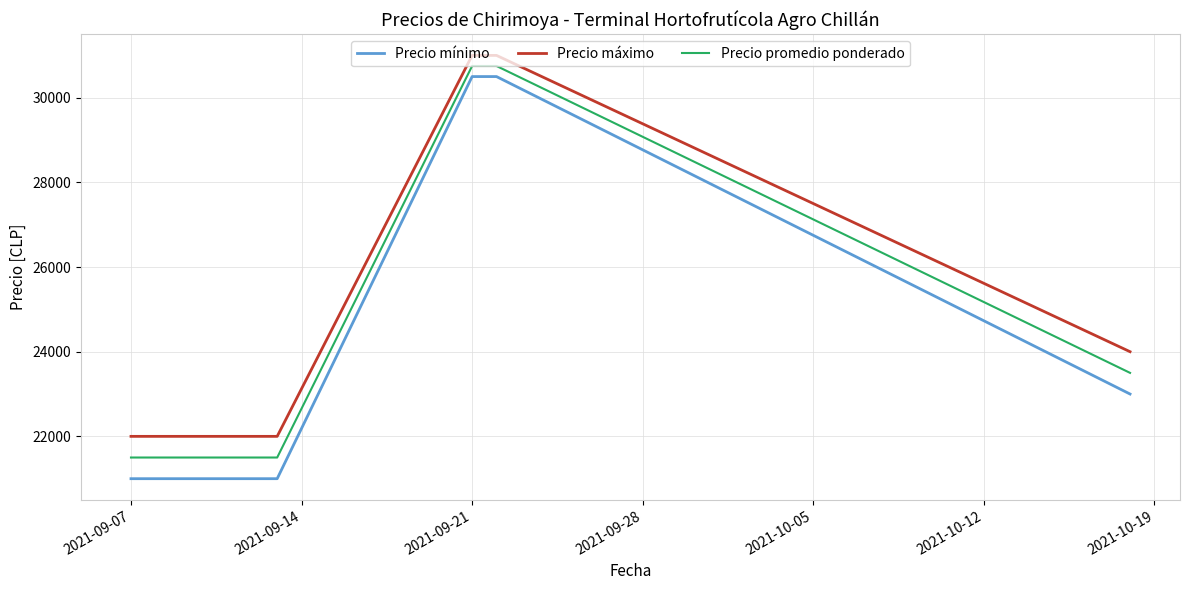

True or false: Precio máximo and Precio promedio ponderado intersect in this chart.

False